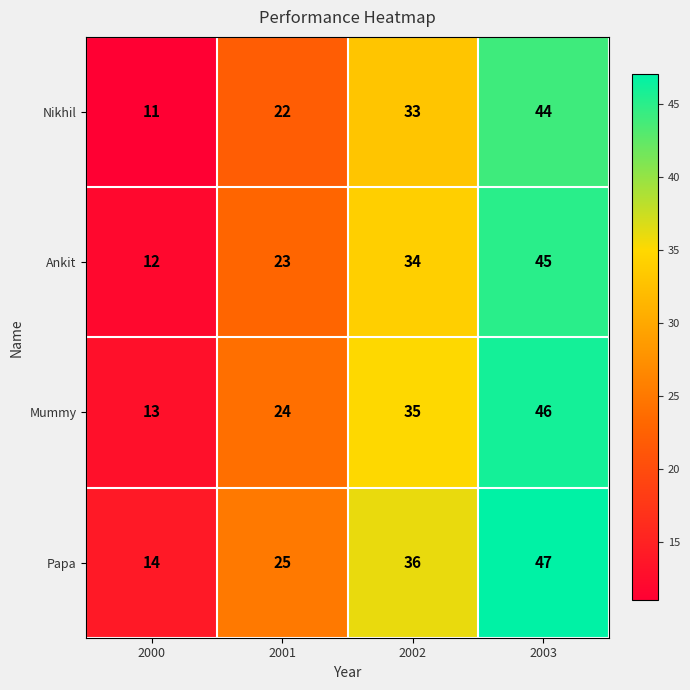

Rank the series by their average value, from lowest to highest.

Nikhil, Ankit, Mummy, Papa